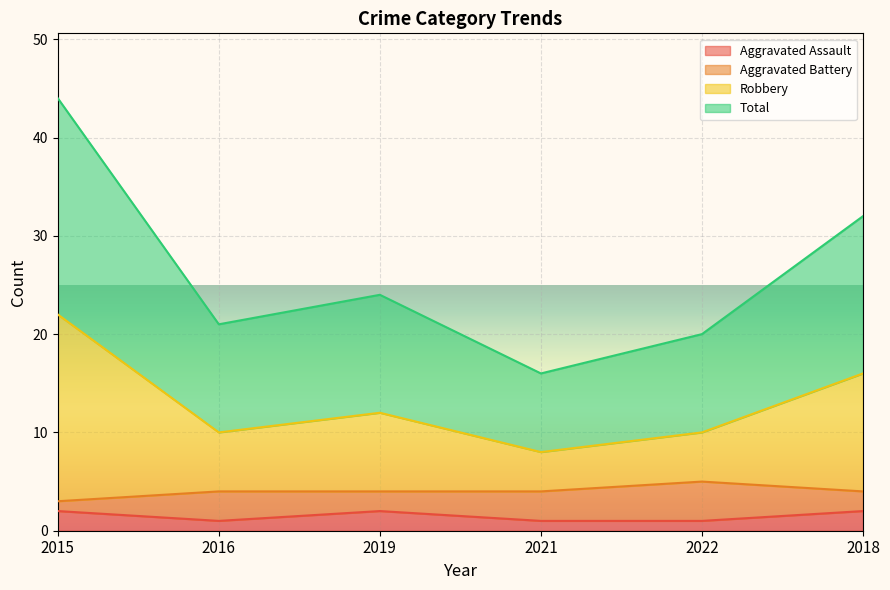

True or false: Total and Robbery cross at least once.

False